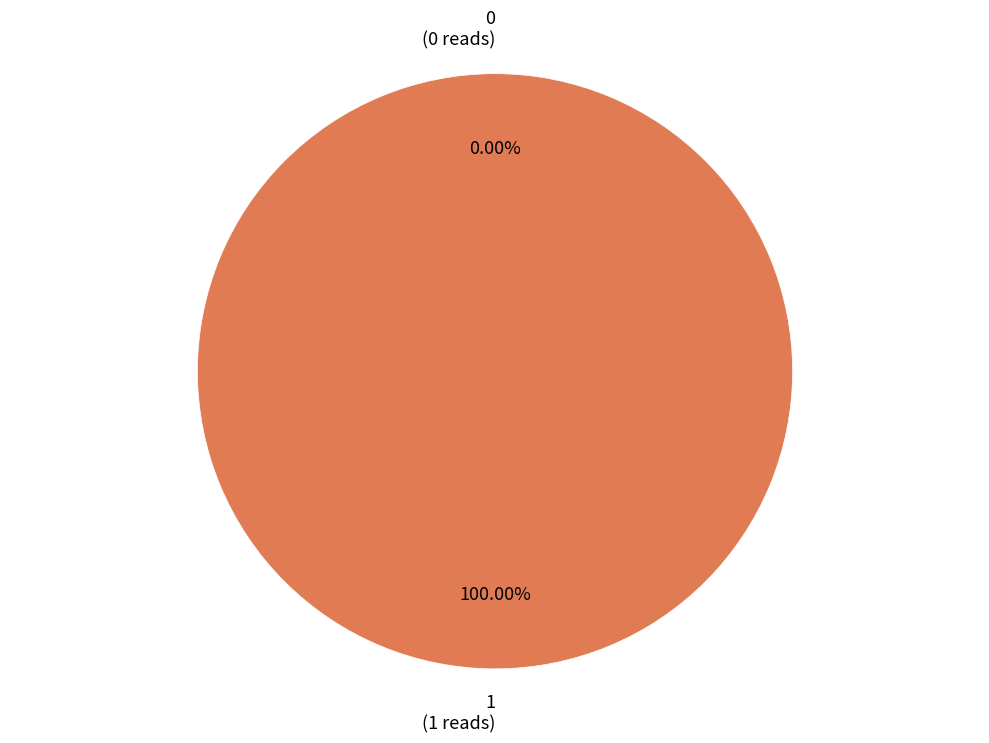

True or false: 0 accounts for 0% of the total.

True